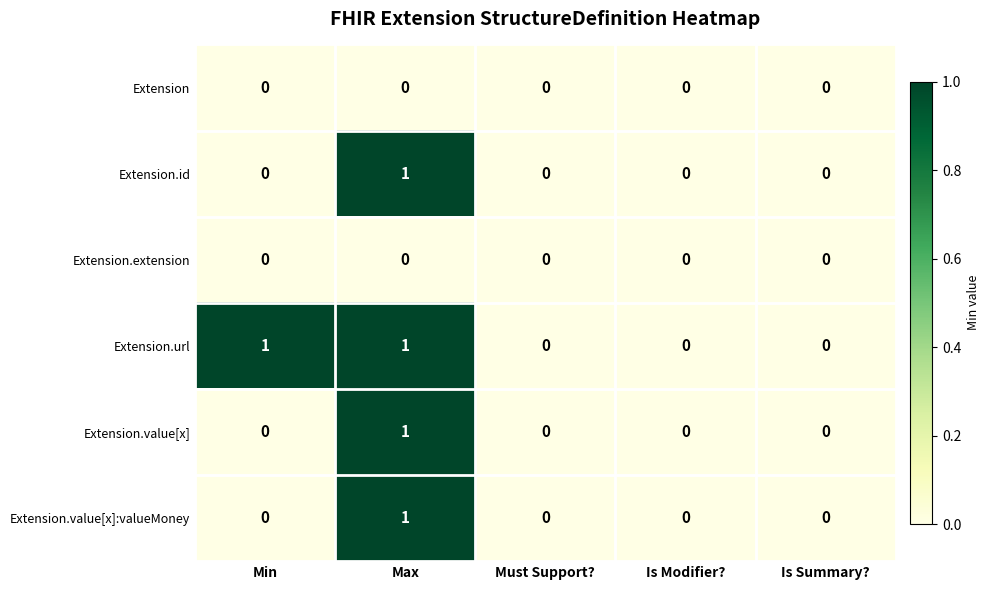

Is it true that Extension equals 0 at Min?

True